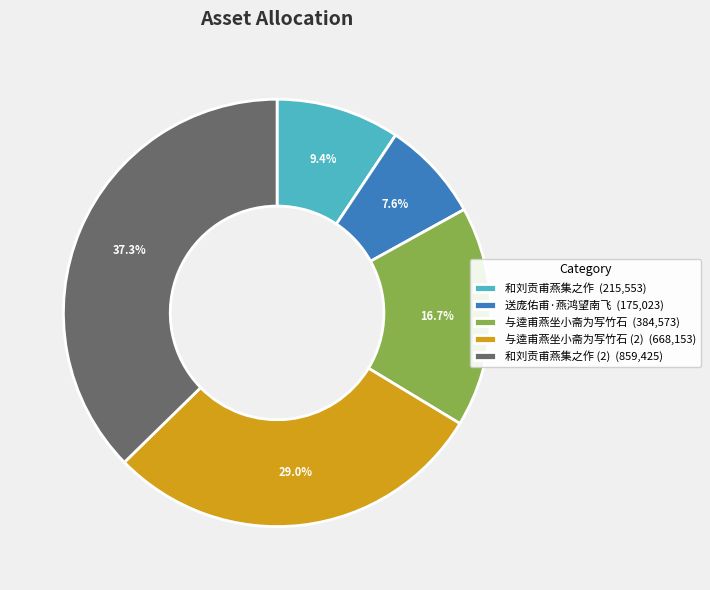

What is the smallest slice in the pie chart?

送庞佑甫·燕鸿望南飞 (175,023)